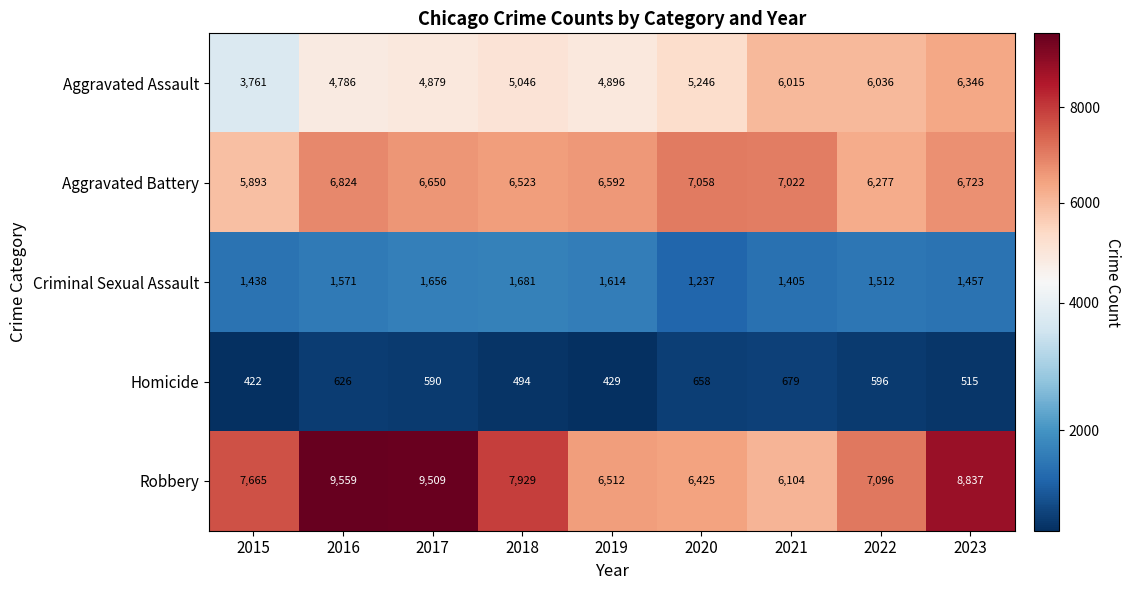

The value of Homicide at 2015 is 89. True or false?

False